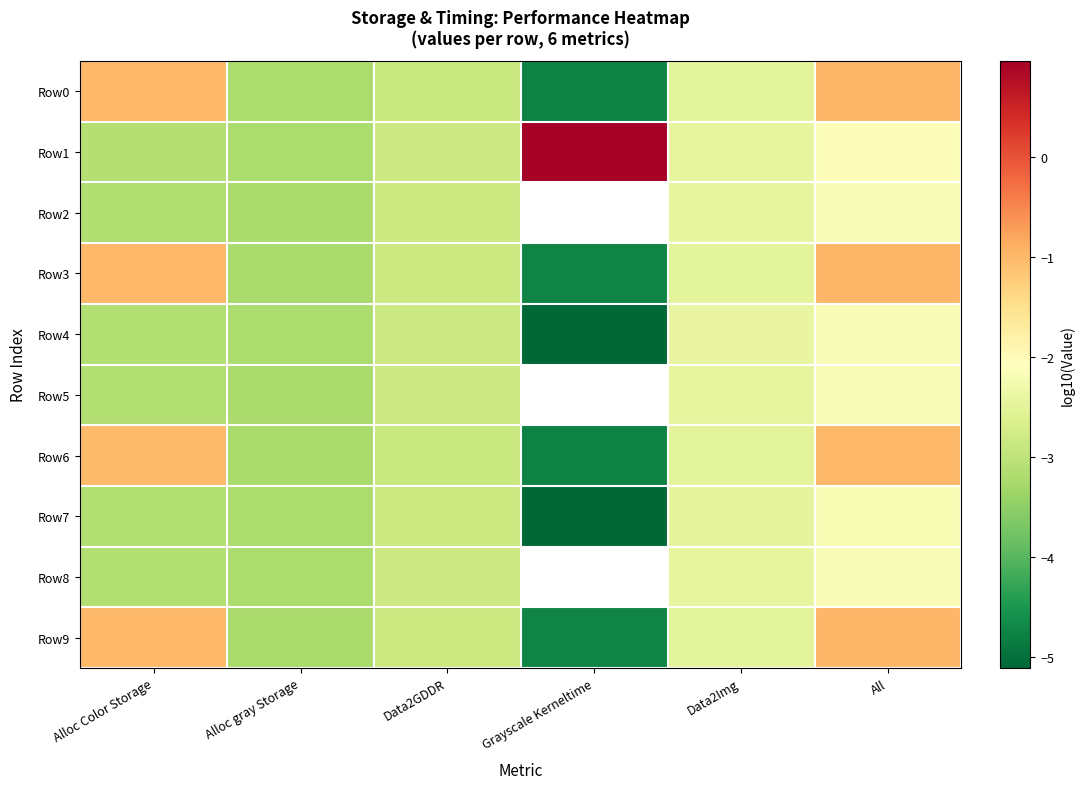

Which has a higher value, Data2GDDR or Data2Img?

Data2Img